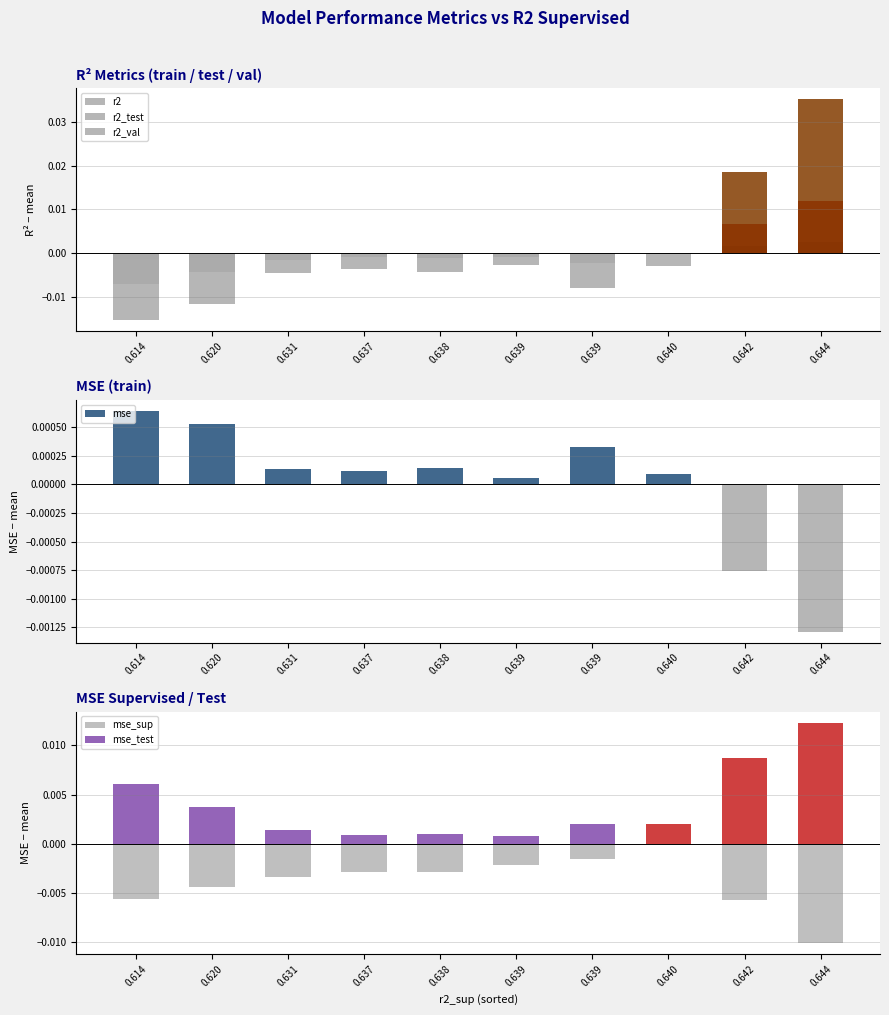

Where is r2_val nearest to the value 0?

0.639